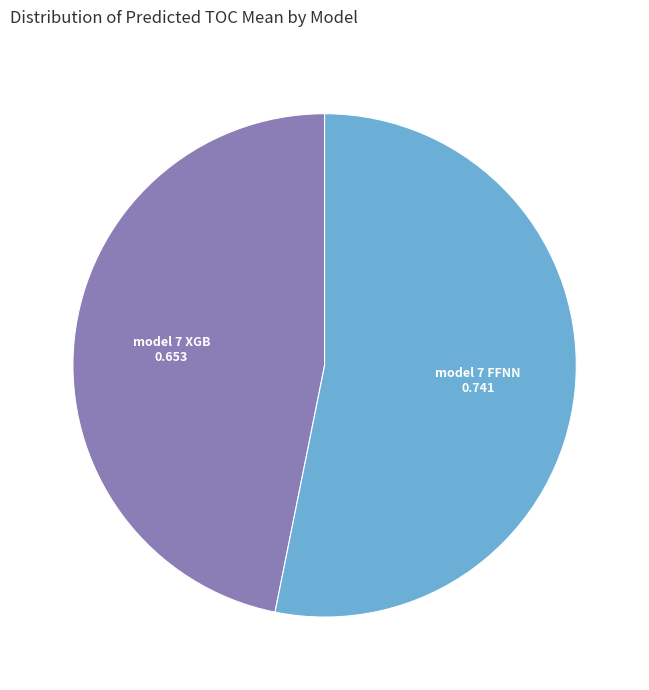

How many segments does this pie chart have?

2